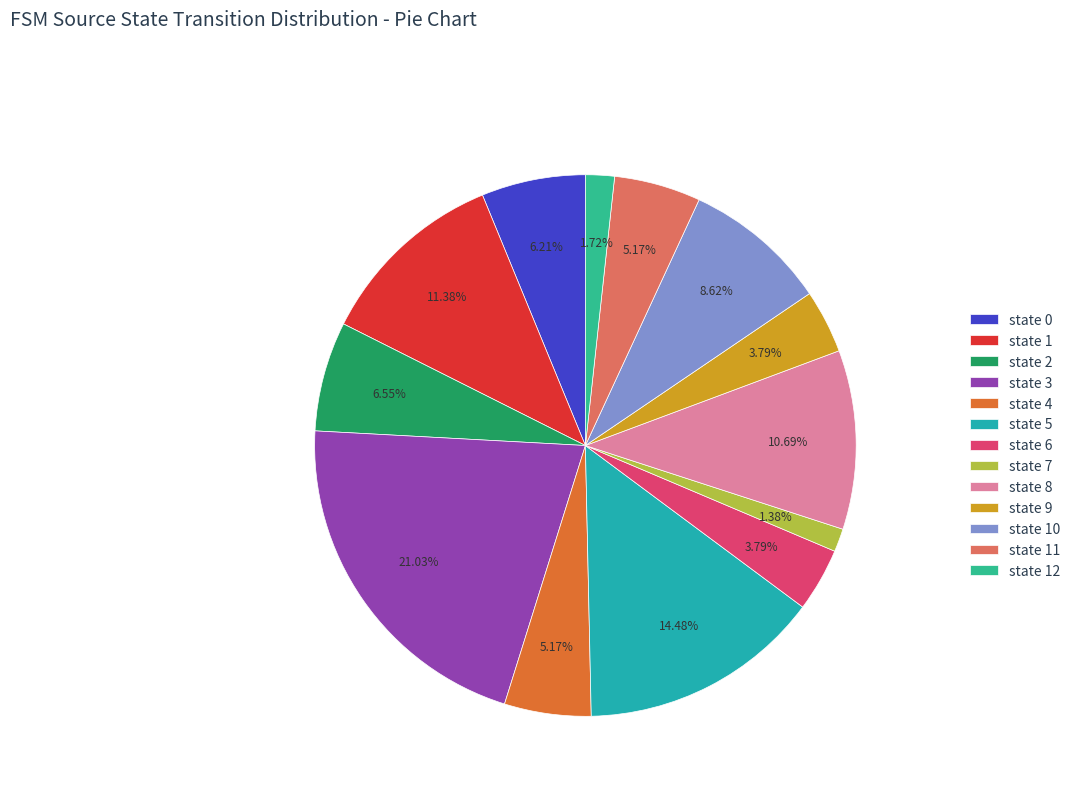

How many slices are in this pie chart?

13